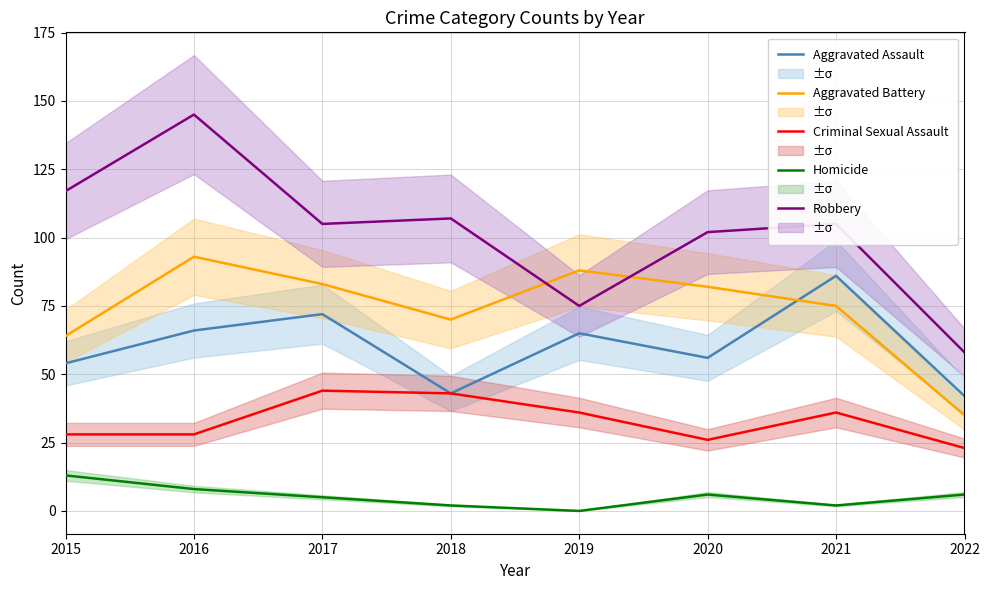

Reading right to left, transcribe all the data shown in this chart.

Aggravated Assault: 2022=42	2021=86	2020=56	2019=65	2018=43	2017=72	2016=66	2015=54
Aggravated Battery: 2022=35	2021=75	2020=82	2019=88	2018=70	2017=83	2016=93	2015=64
Criminal Sexual Assault: 2022=23	2021=36	2020=26	2019=36	2018=43	2017=44	2016=28	2015=28
Homicide: 2022=6	2021=2	2020=6	2019=0	2018=2	2017=5	2016=8	2015=13
Robbery: 2022=58	2021=105	2020=102	2019=75	2018=107	2017=105	2016=145	2015=117